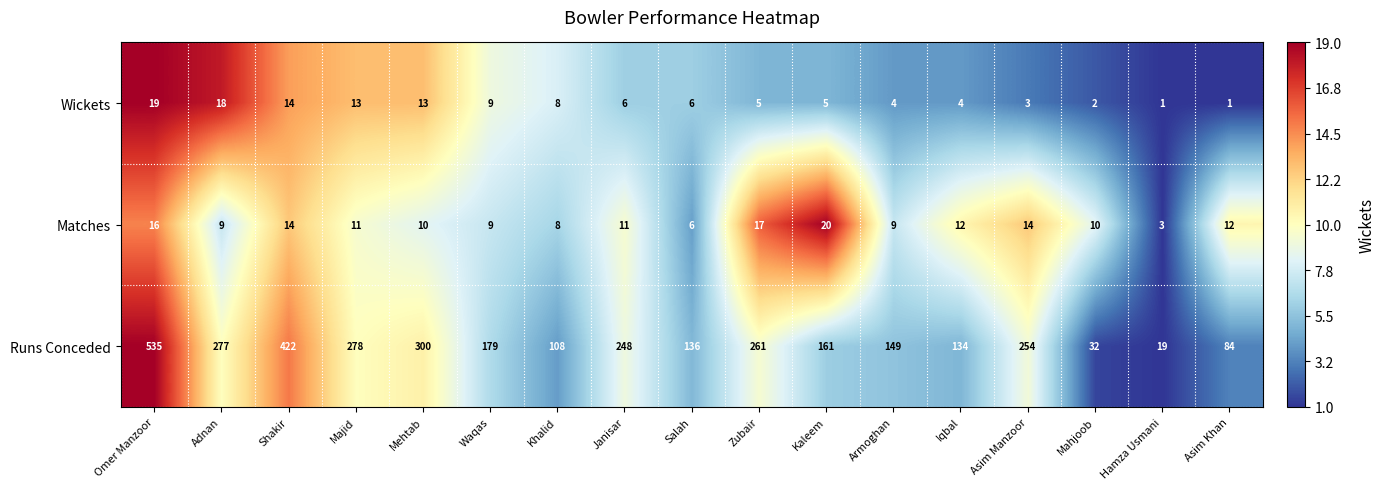

What is the total value across all series at Khalid?

124